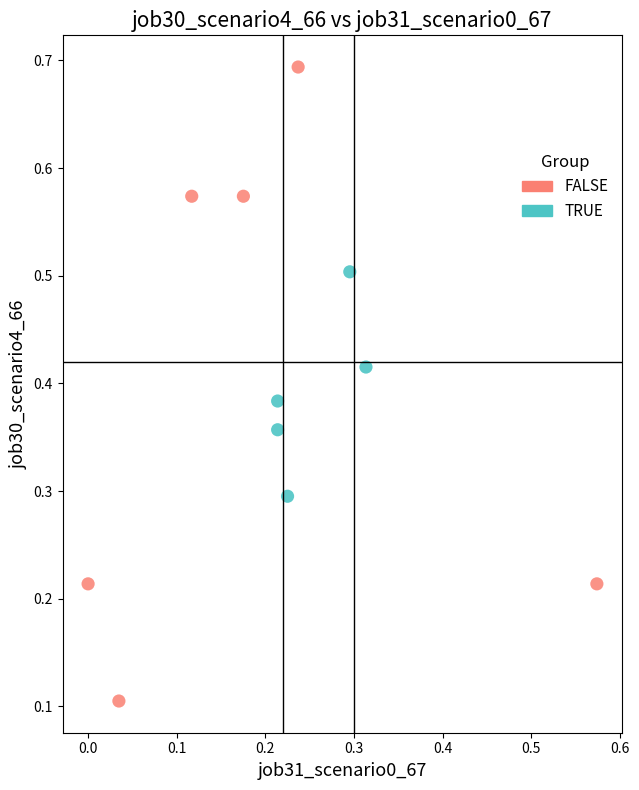

Which series contains the highest Y value?

FALSE